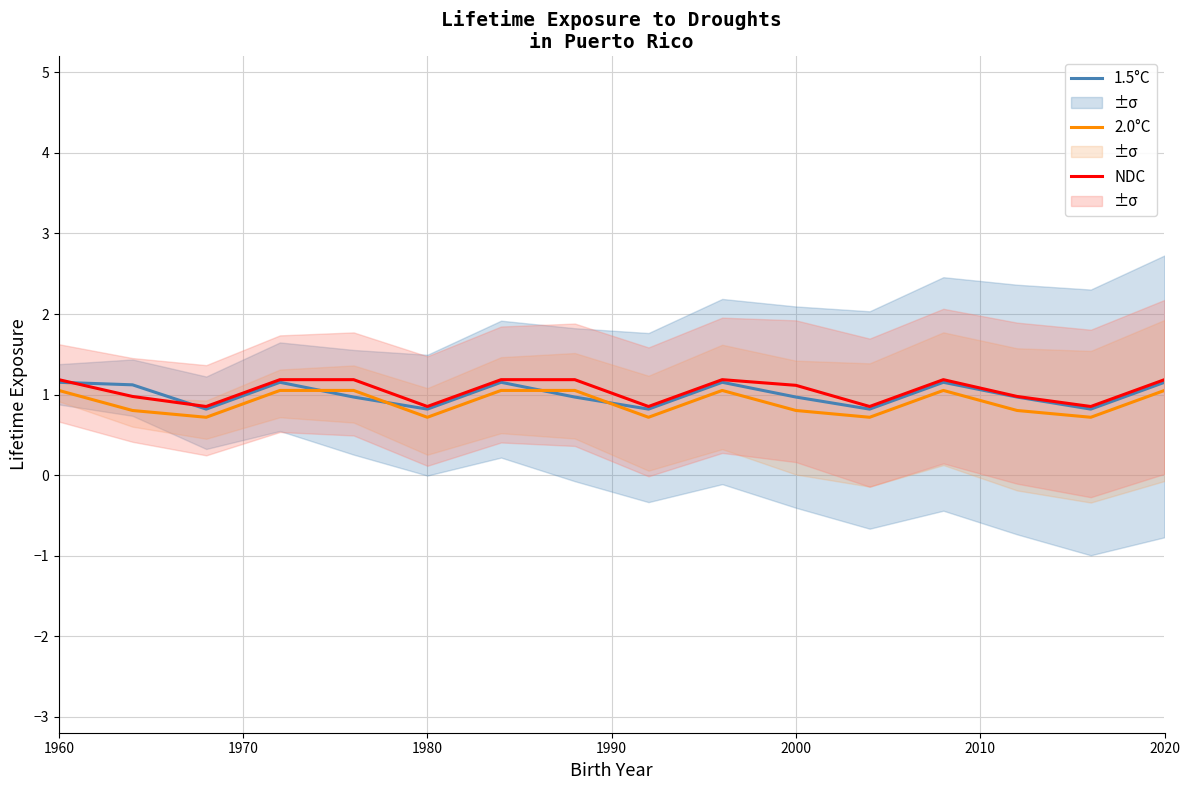

Is the value of NDC at 1980 greater than the value of 1.5°C at 2020?

No